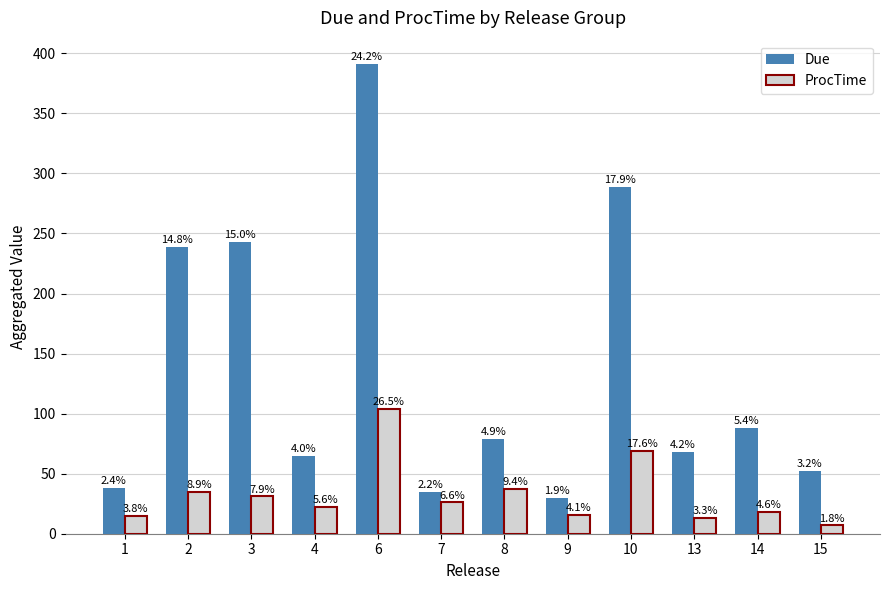

Does the chart contain stacked bars?

No